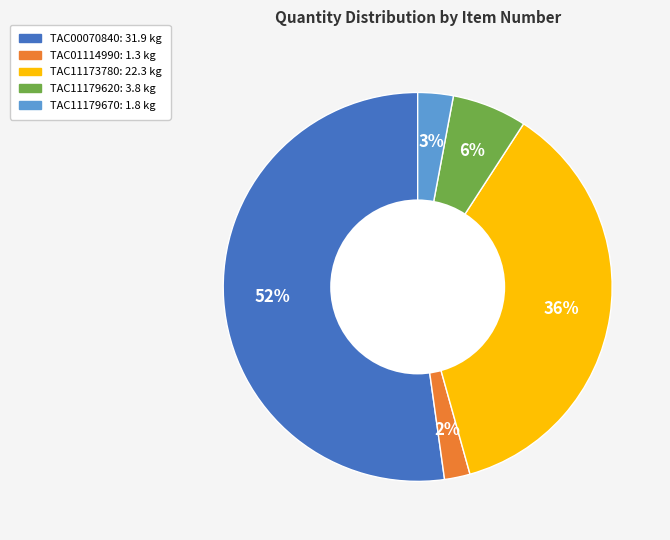

To the nearest percent, what is the average slice percentage?

20%